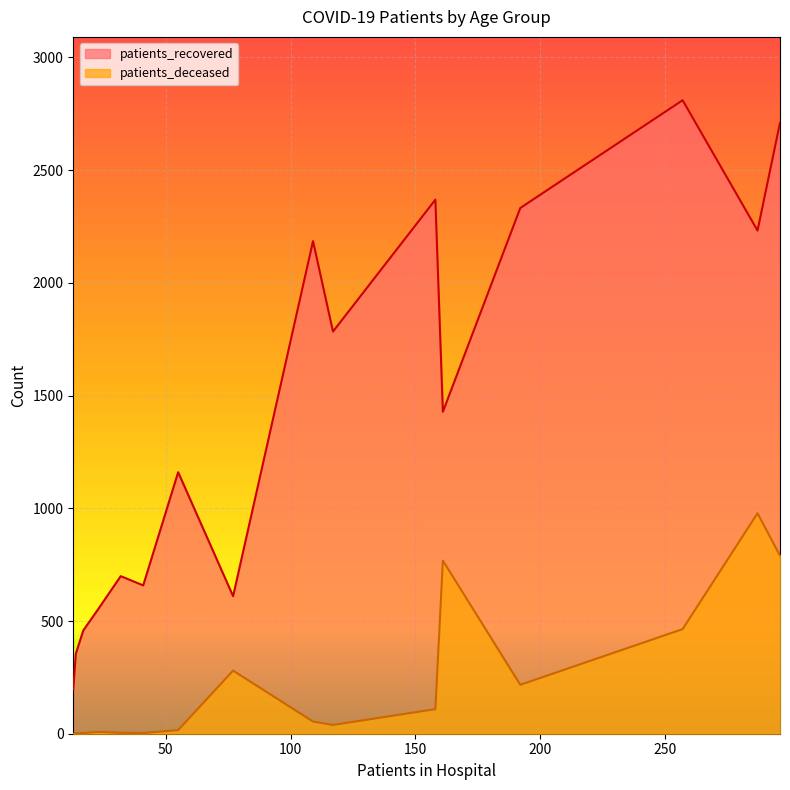

Which series has the largest total across all categories?

patients_recovered